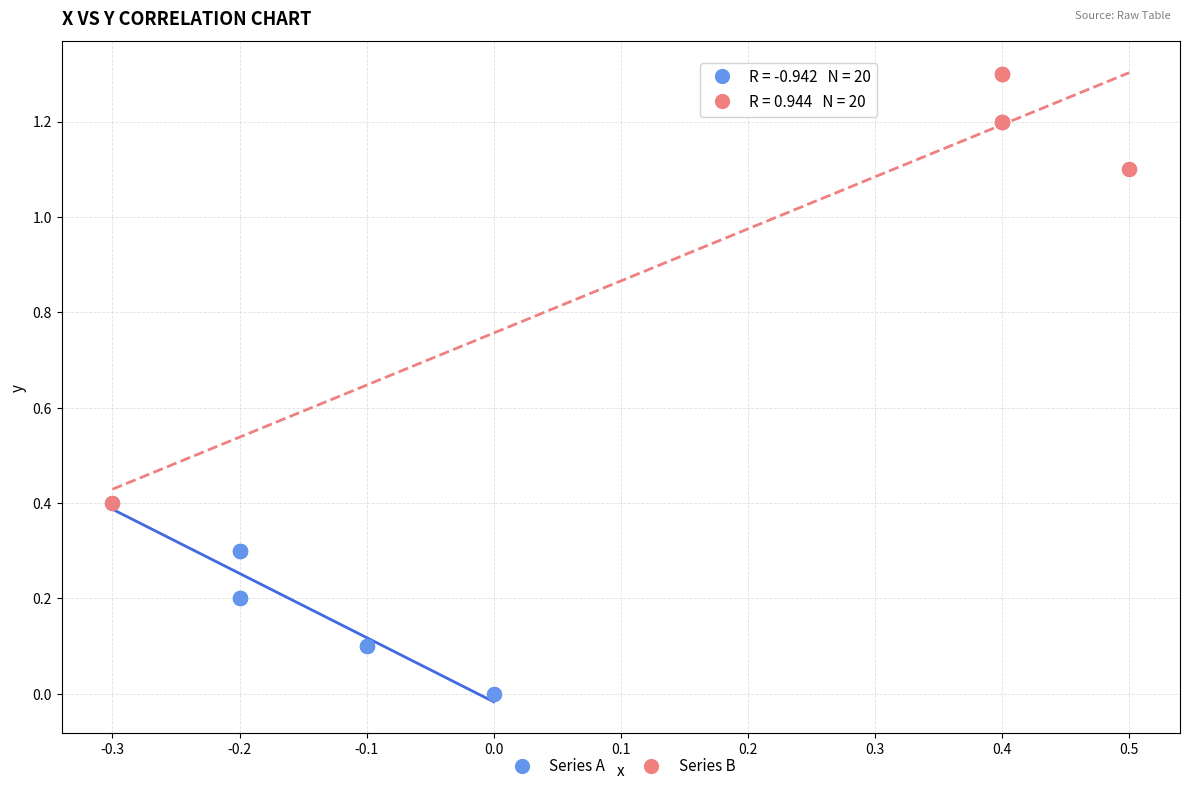

Which series has the widest spread of Y values?

Series B